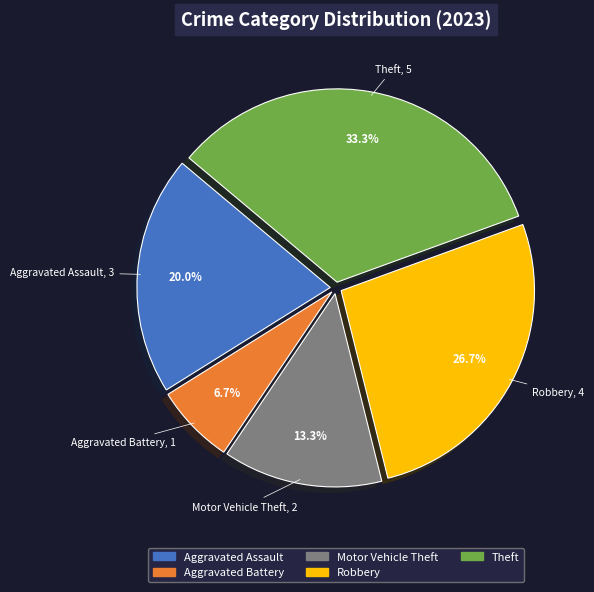

Which has a higher value, Aggravated Battery or Robbery?

Robbery